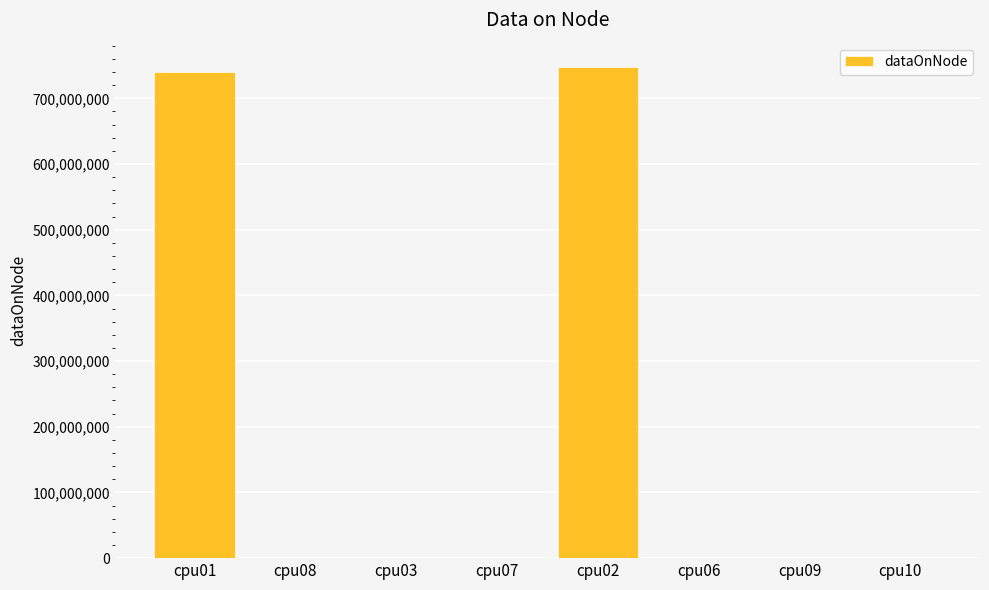

What is the greatest value displayed?

747399724